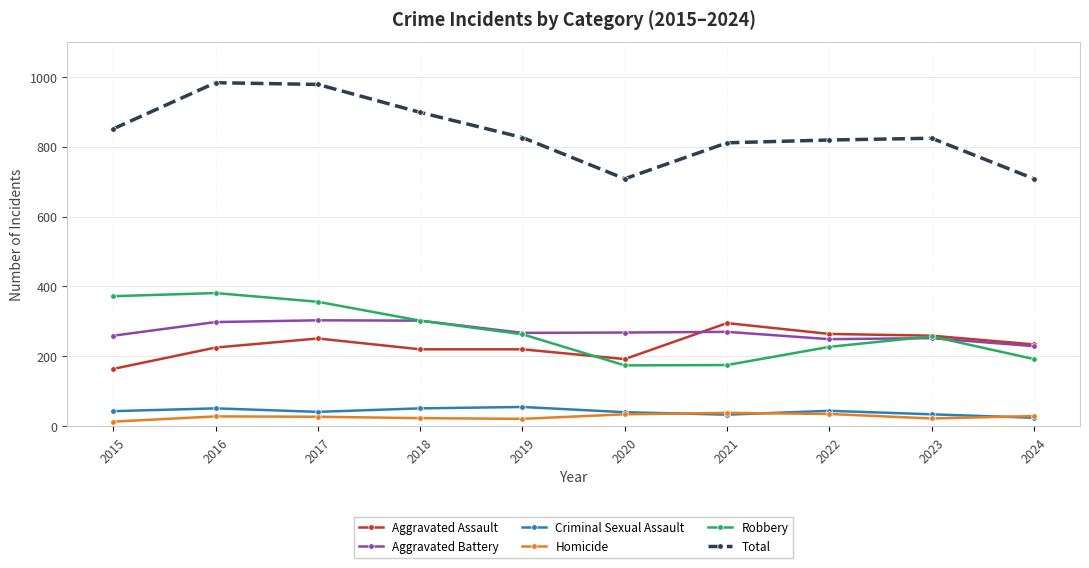

What is the maximum value shown in the chart?

983